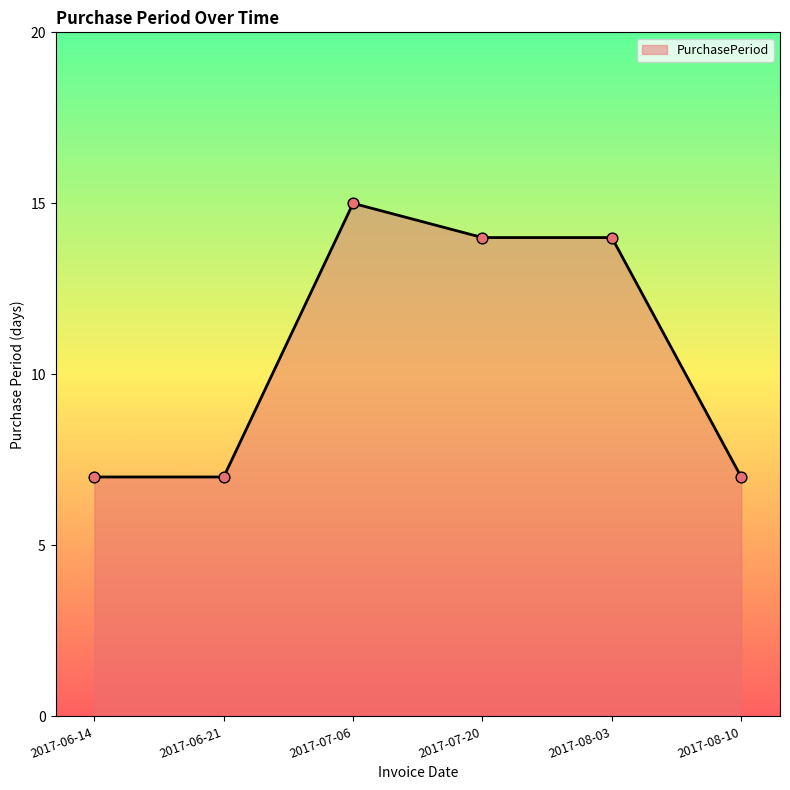

Approximately how many times larger is the value at 2017-08-10 compared to 2017-07-20?

0.5